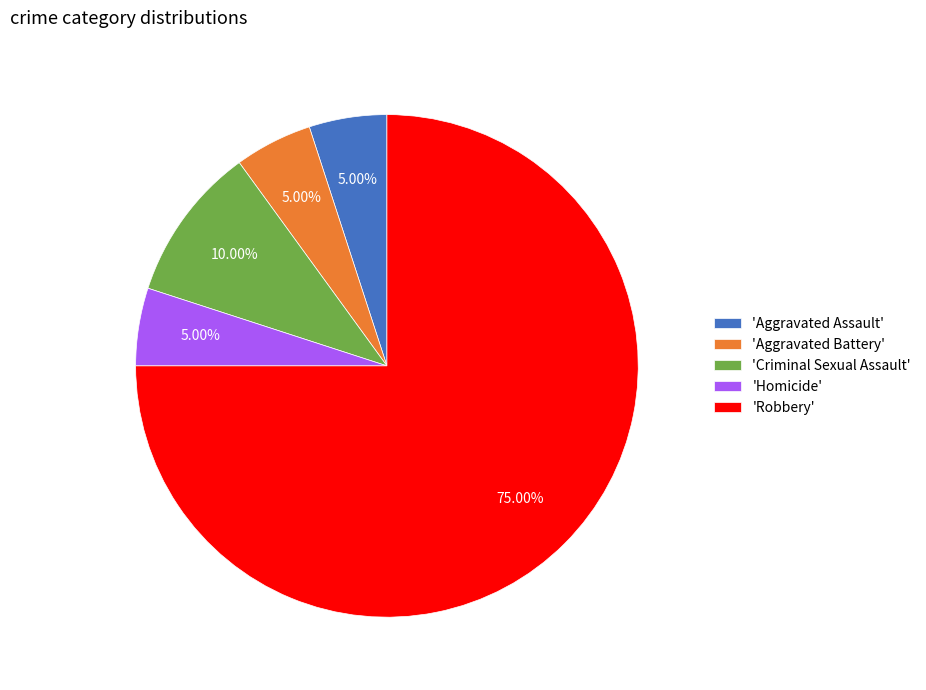

What is the ratio of the value at 'Aggravated Assault' to the value at 'Criminal Sexual Assault'?

0.5